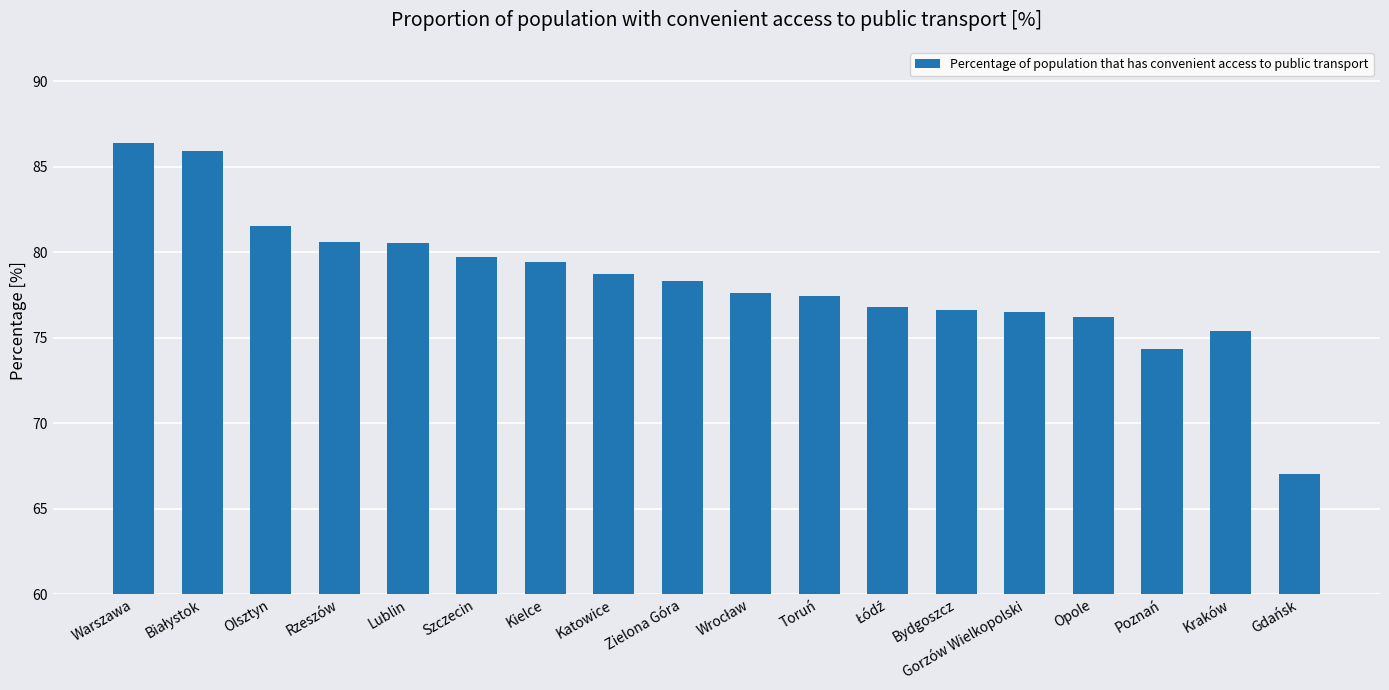

The chart shows a value of 124.1 at Zielona Góra. True or false?

False